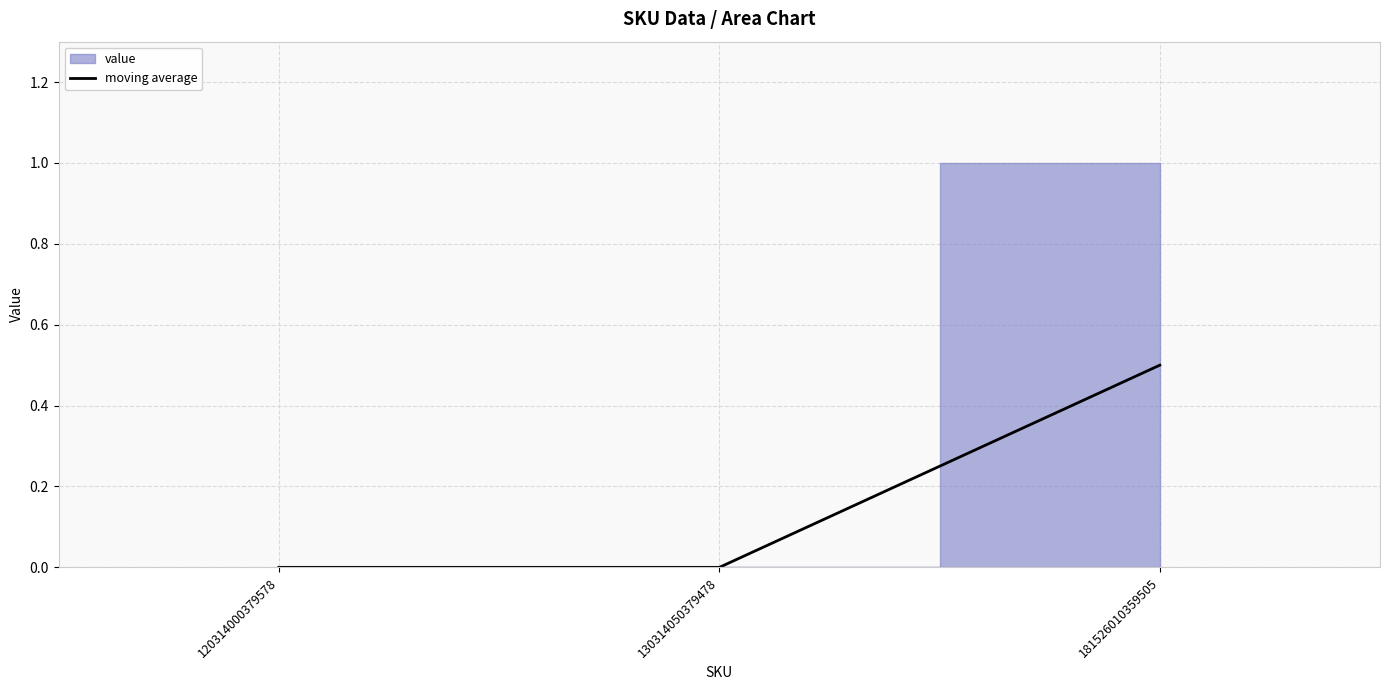

How many values are between 0 and 1?

3